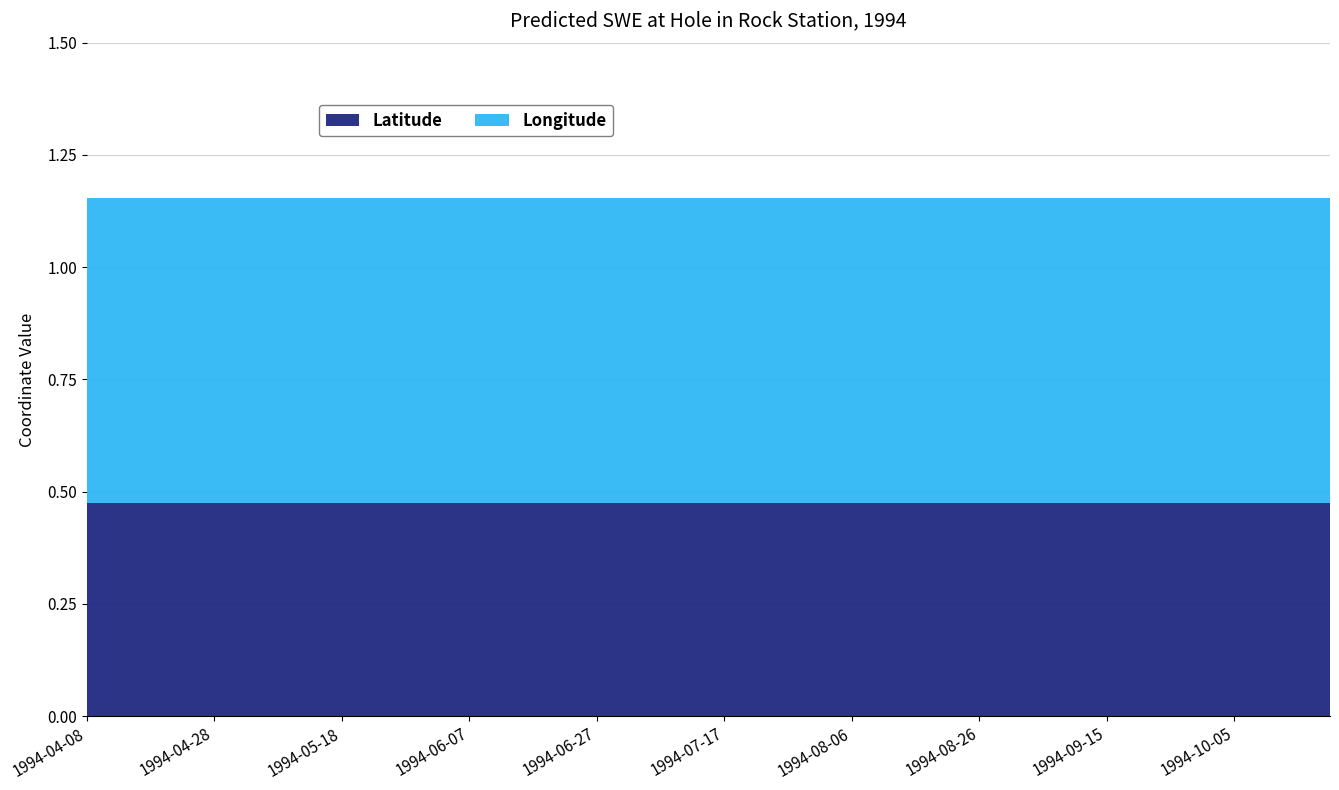

What is the average value of the Longitude series?

0.7